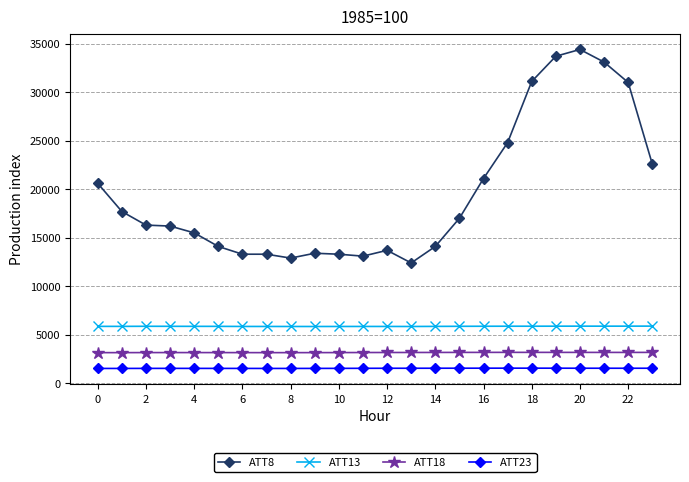

What is the difference between the second highest and minimum values in the ATT8 series?

21300.0